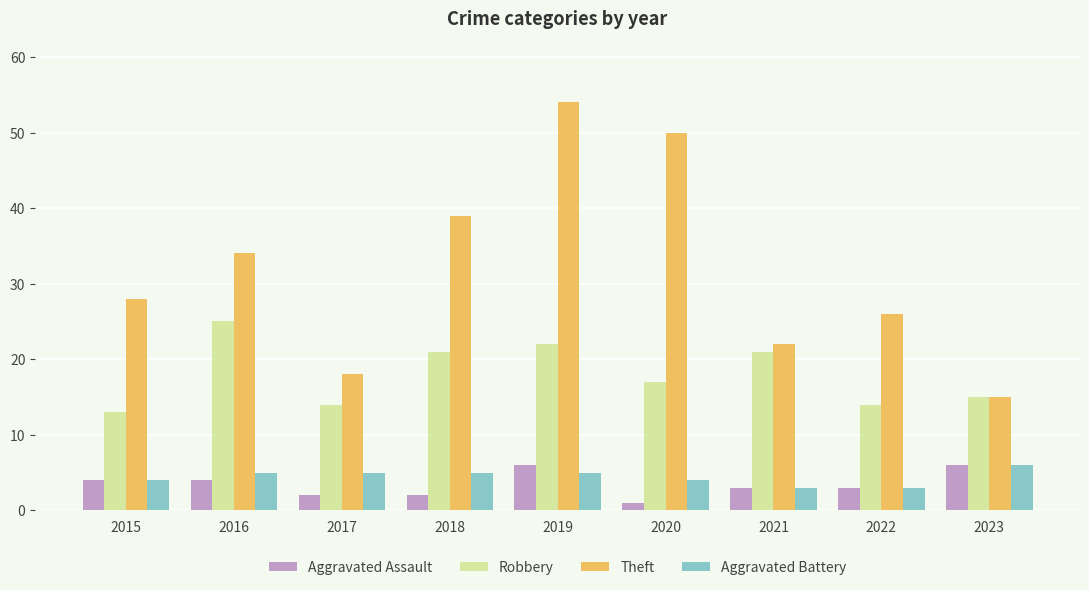

What is the total value across all series at 2018?

67